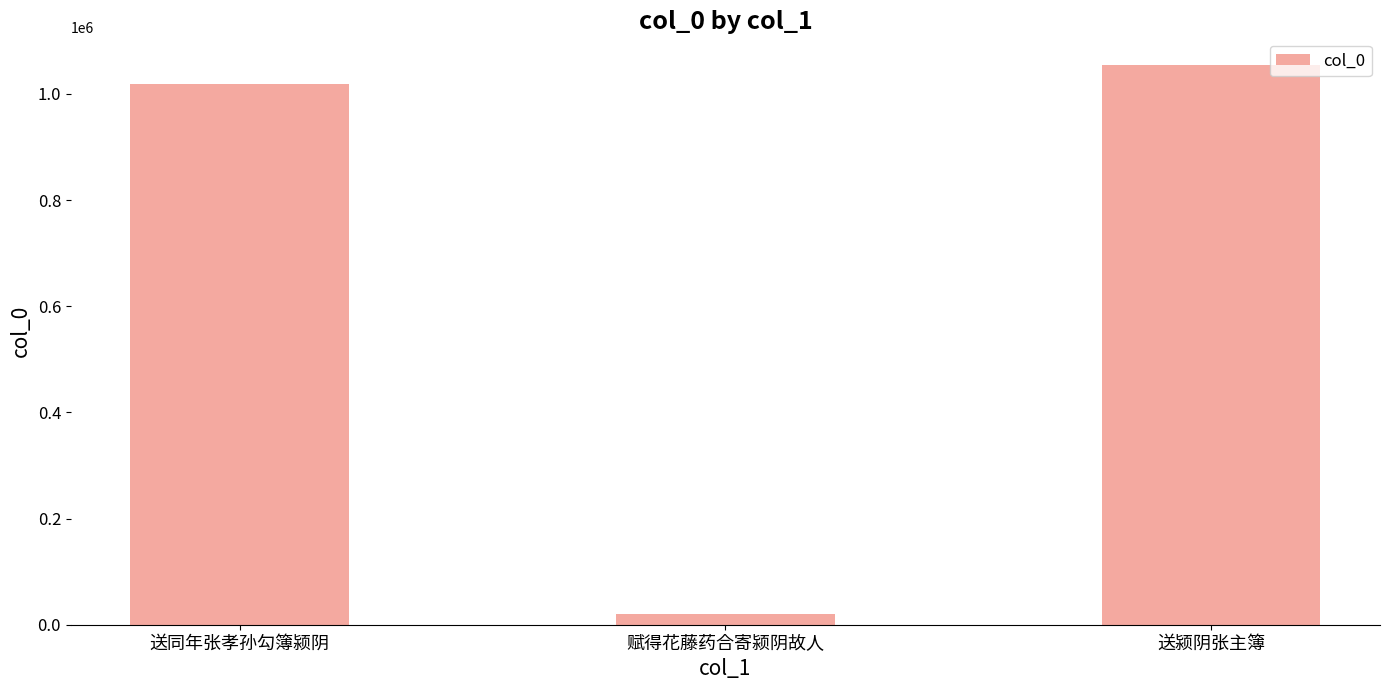

What is the label of the 1st bar from the left?

送同年张孝孙勾簿颍阴